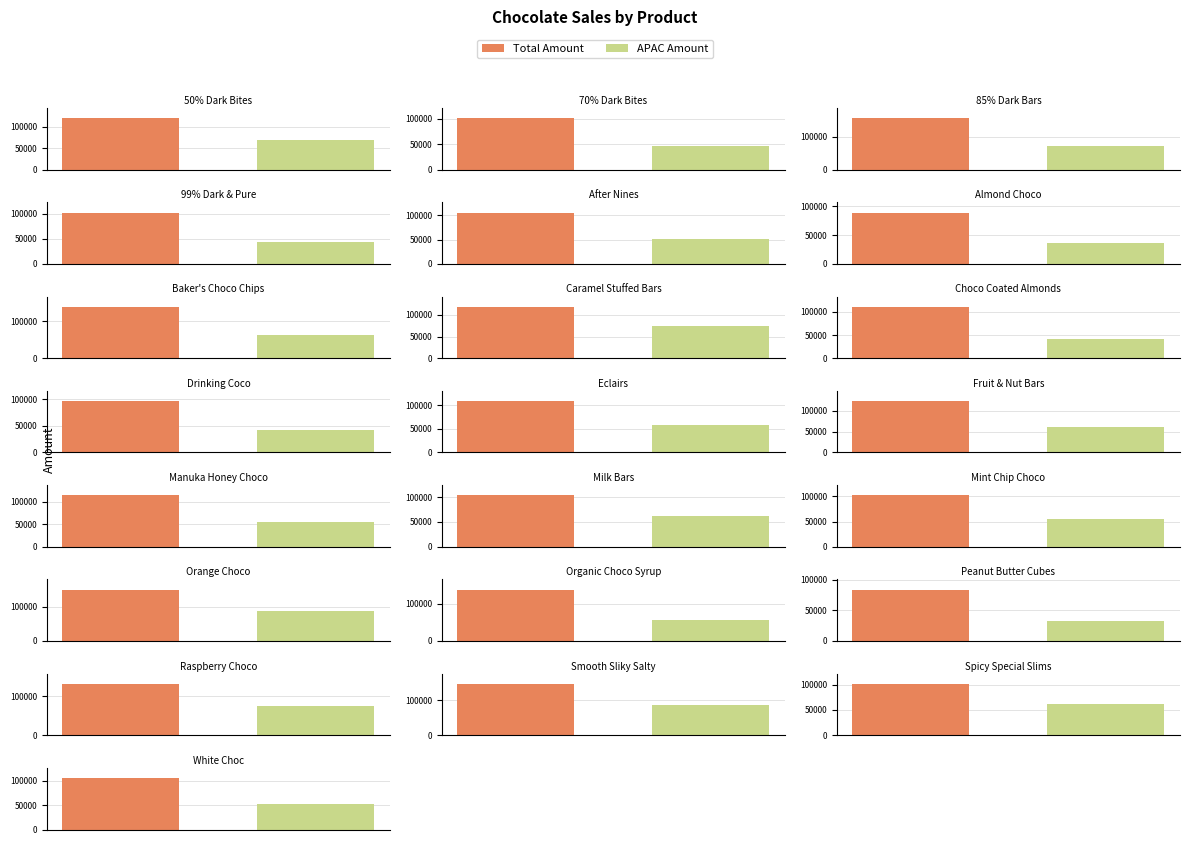

Which series has the largest range (max minus min)?

Total Amount